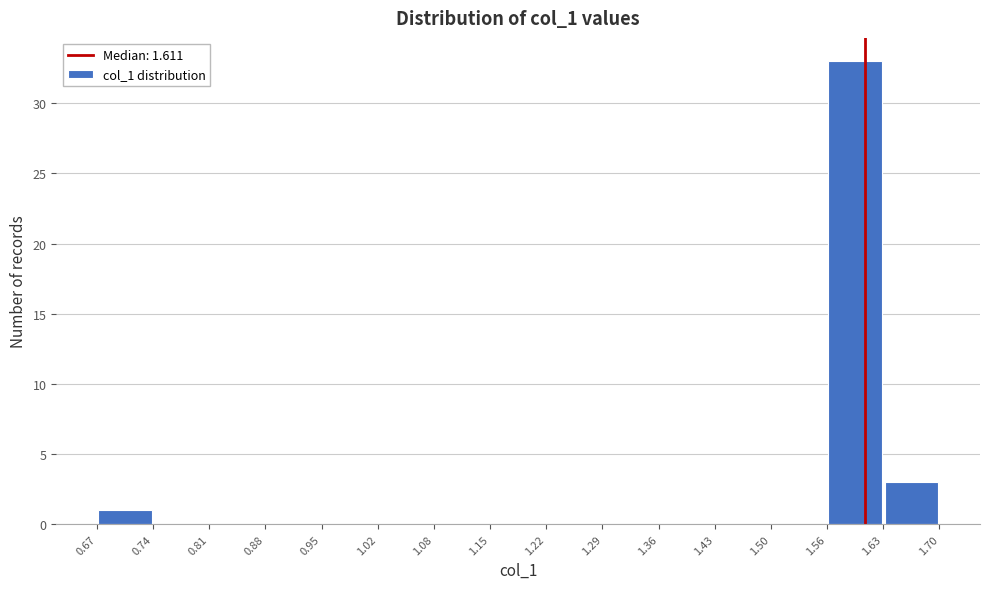

Reading left to right, transcribe this chart: for each bar, give the range it covers on the x-axis and its height. The values are not printed on the chart, so give them approximately, as read against the axis.

0.67 to 0.74: 1
0.74 to 0.81: 0
0.81 to 0.88: 0
0.88 to 0.95: 0
0.95 to 1.02: 0
1.02 to 1.08: 0
1.08 to 1.15: 0
1.15 to 1.22: 0
1.22 to 1.29: 0
1.29 to 1.36: 0
1.36 to 1.43: 0
1.43 to 1.50: 0
1.50 to 1.56: 0
1.56 to 1.63: 33
1.63 to 1.70: 3